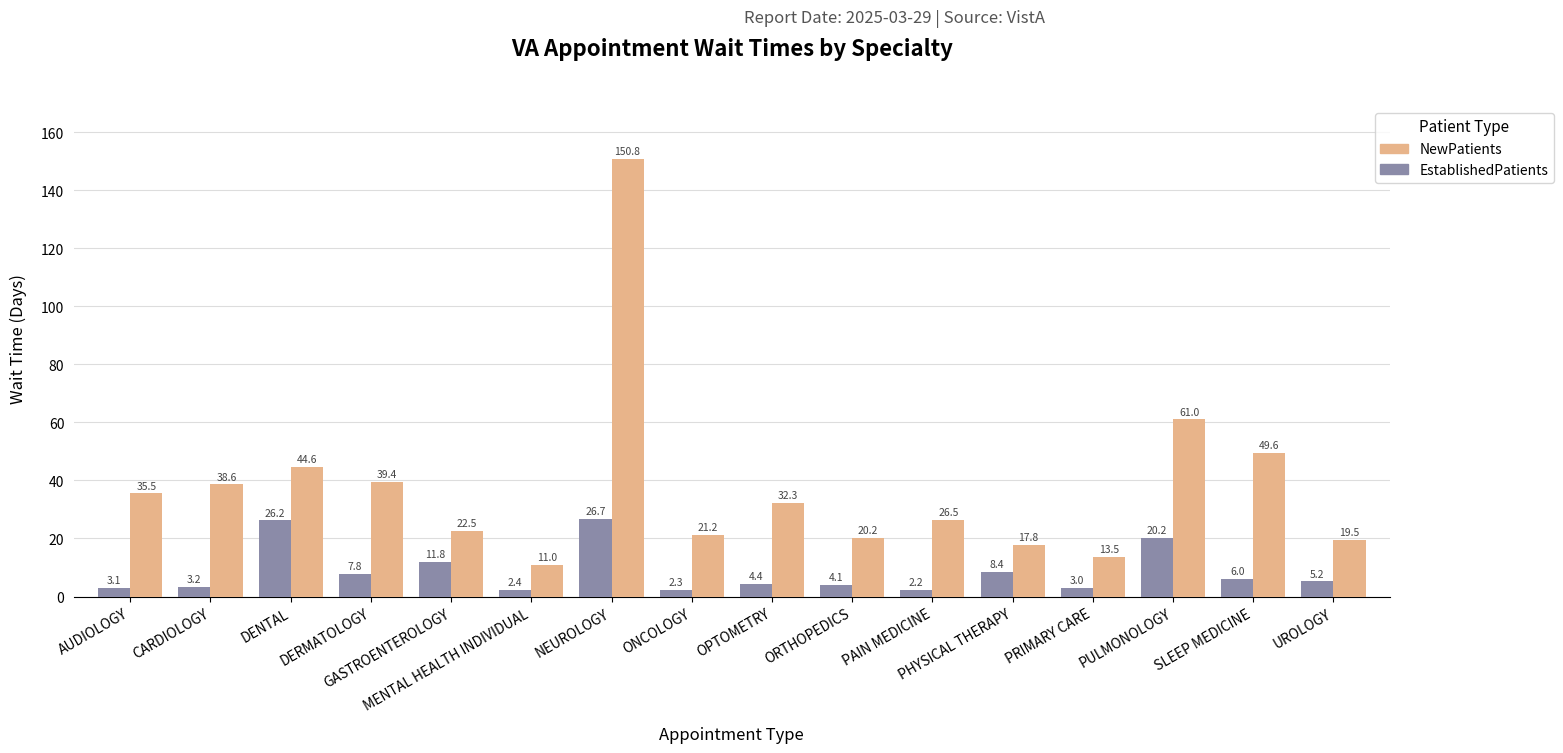

Where is NewPatients nearest to the value 80?

PULMONOLOGY